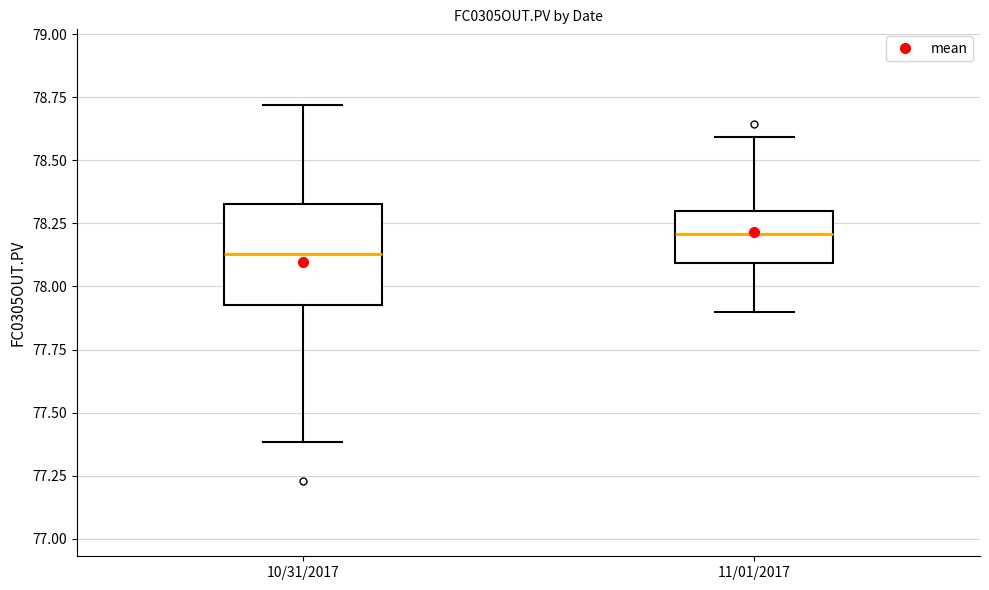

Where does the upper whisker of the box for 11/01/2017 end on the y-axis? The values are not printed on the chart, so give them approximately, as read against the axis.

78.60